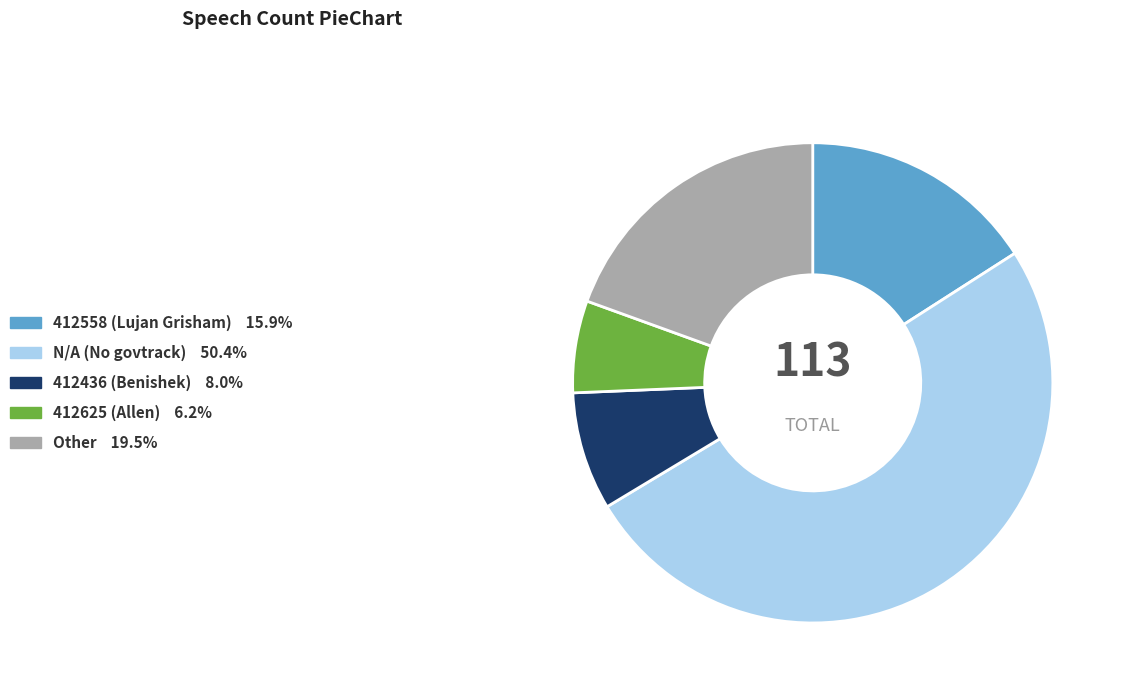

Which slice is the largest?

N/A